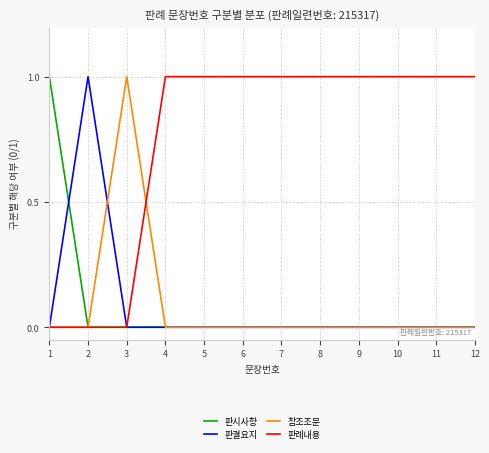

What is the difference between the highest and lowest values at 2?

1